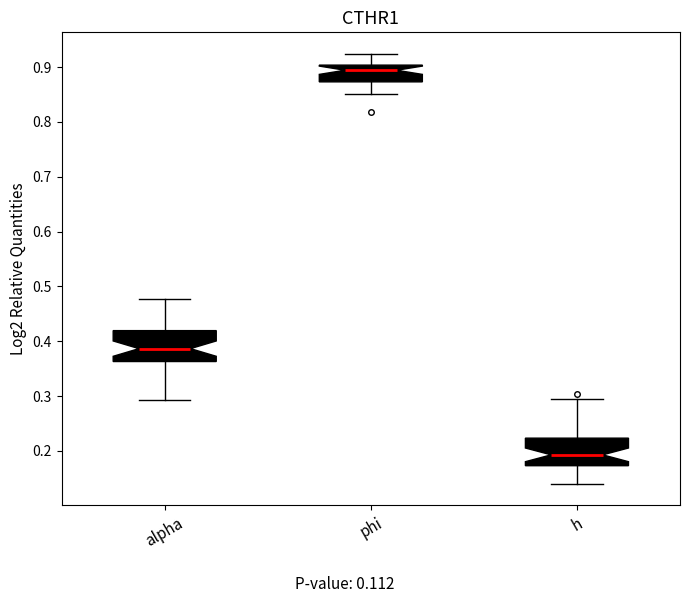

Which box's median line is the highest?

phi